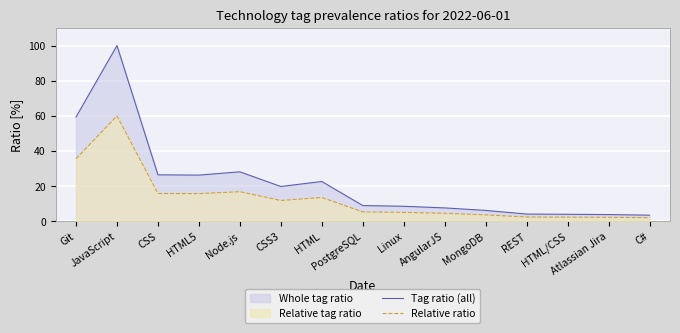

Which category has the highest value in the Tag ratio (all) series?

JavaScript